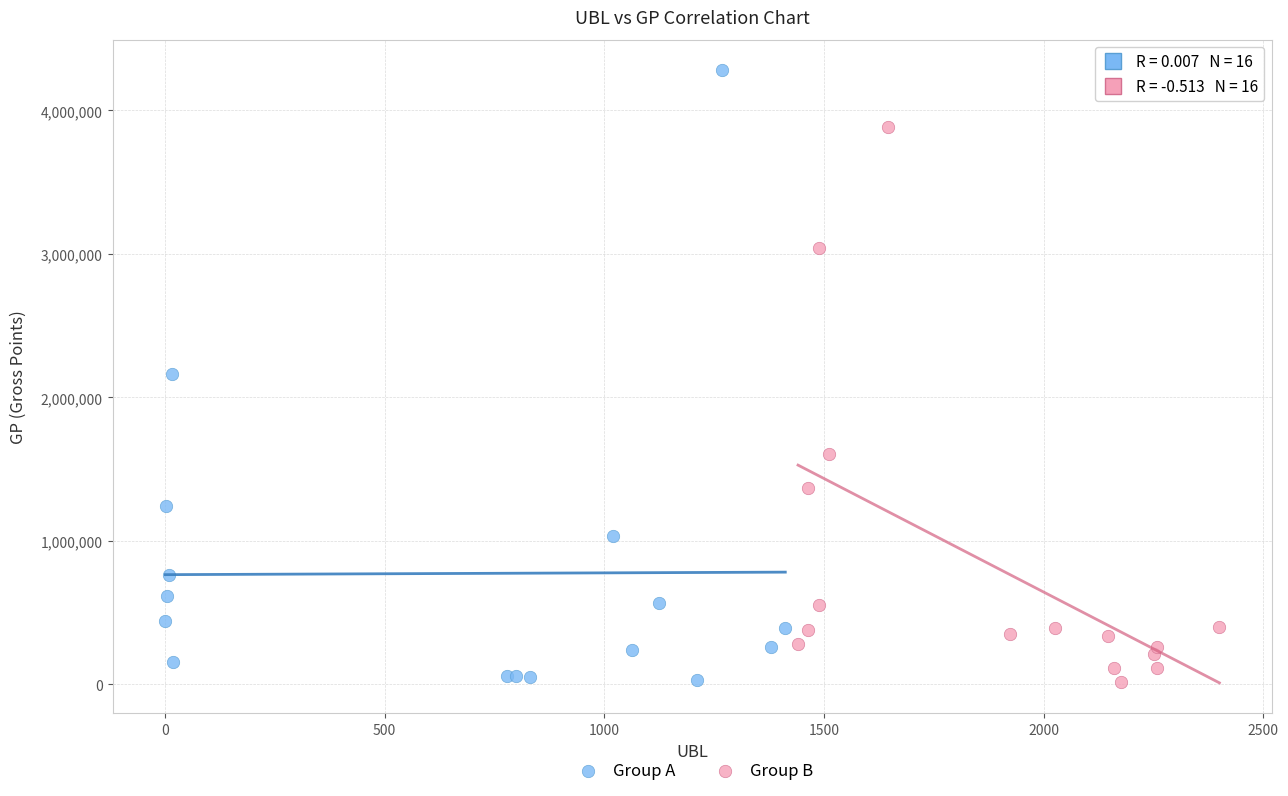

Which series contains the highest Y value?

Group A